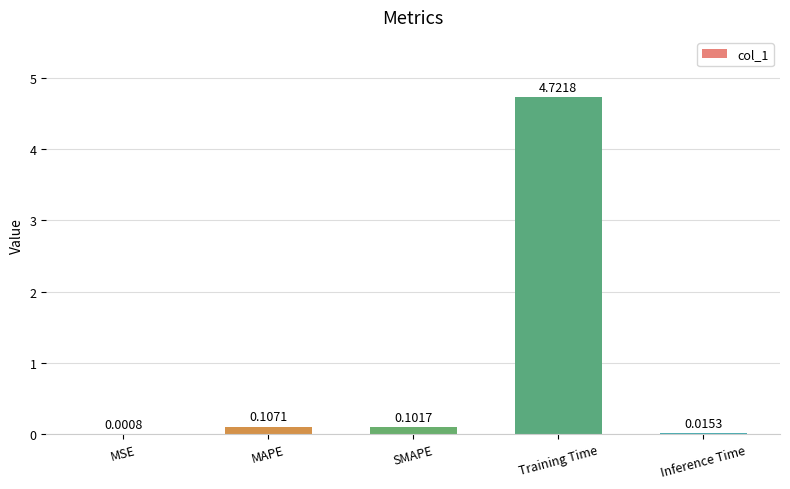

What is the sum of all values?

4.9